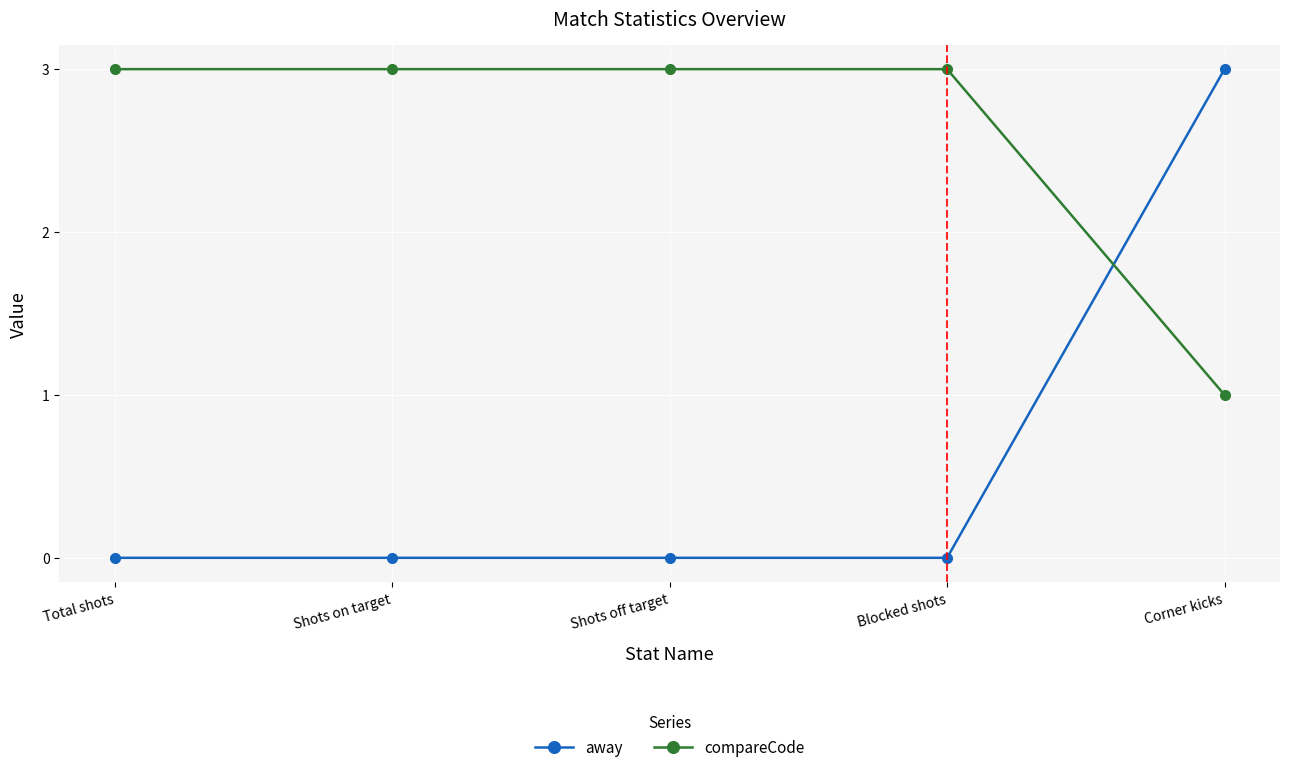

True or false: away has more than 2 interior local peaks.

False